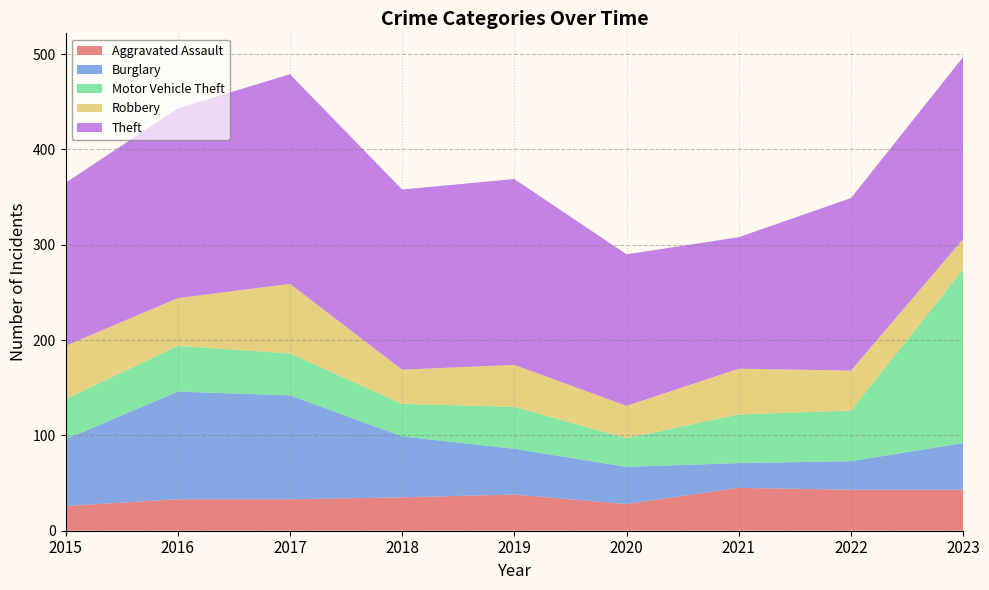

Reading left to right, what are all the values shown in this chart?

Aggravated Assault: 26	33	33	35	38	28	45	43	43
Burglary: 70	113	109	64	48	39	26	30	49
Motor Vehicle Theft: 42	48	44	34	44	30	51	53	182
Robbery: 56	50	73	36	44	34	48	42	32
Theft: 171	199	220	189	195	159	138	181	191